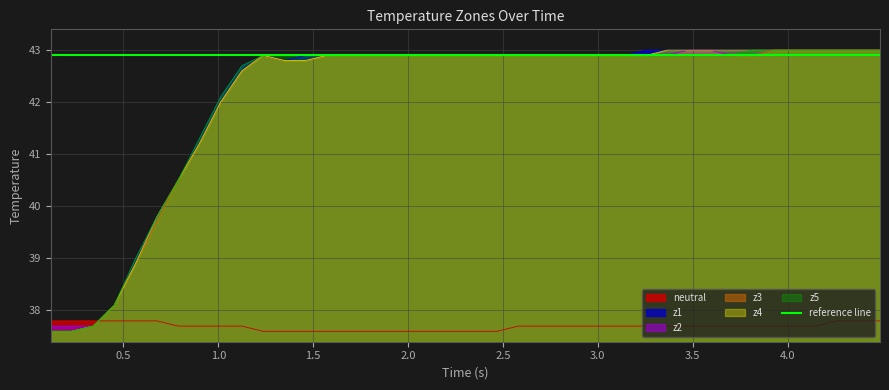

How many times do z5 and neutral cross each other?

1